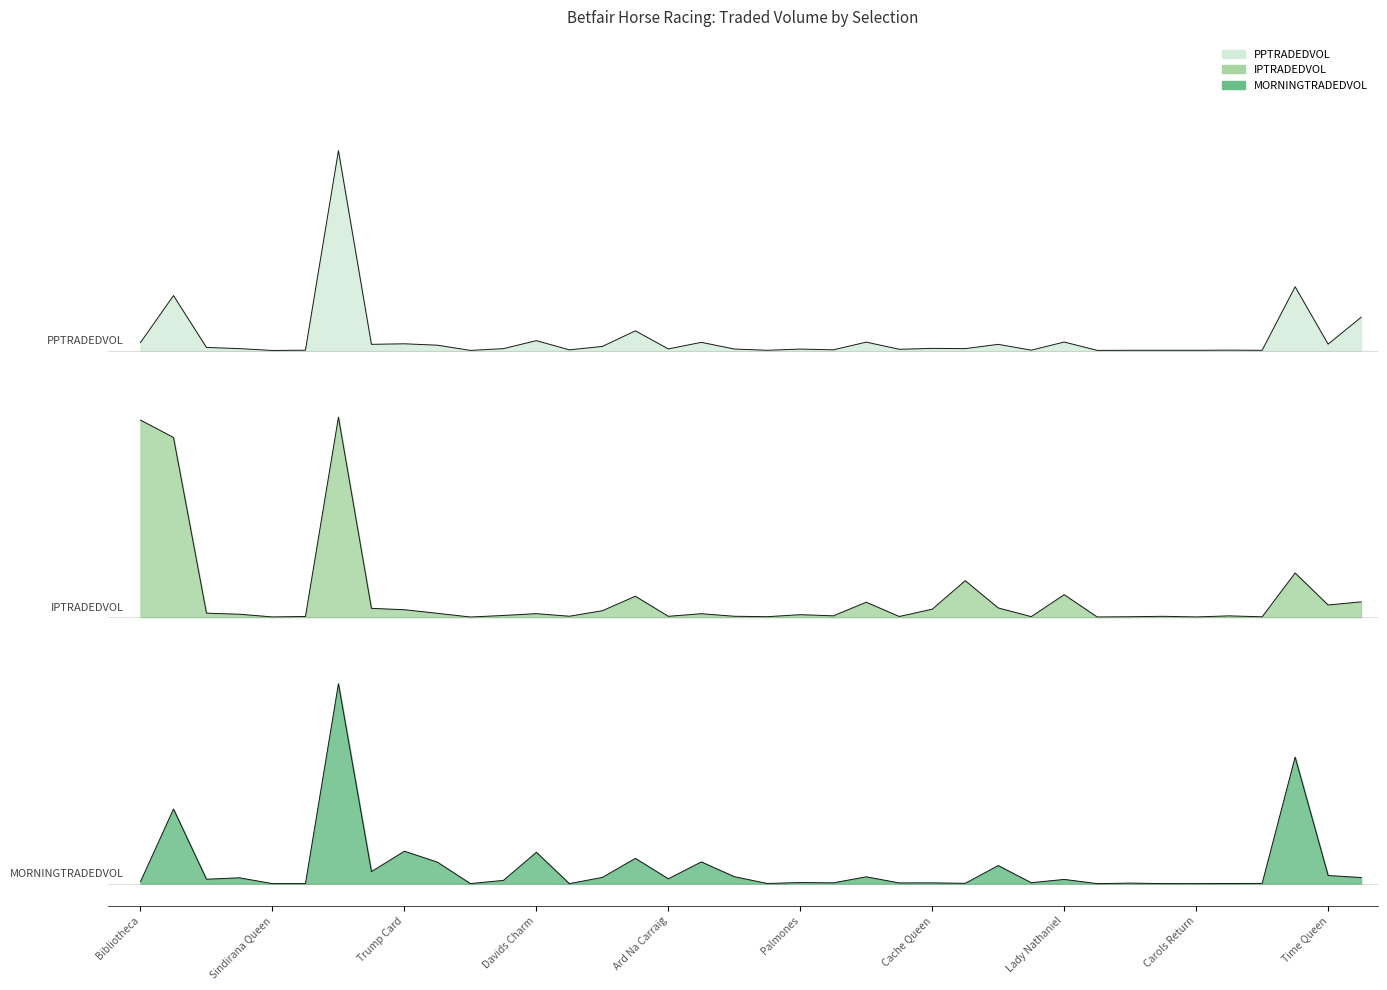

True or false: IPTRADEDVOL and PPTRADEDVOL cross at least once.

False